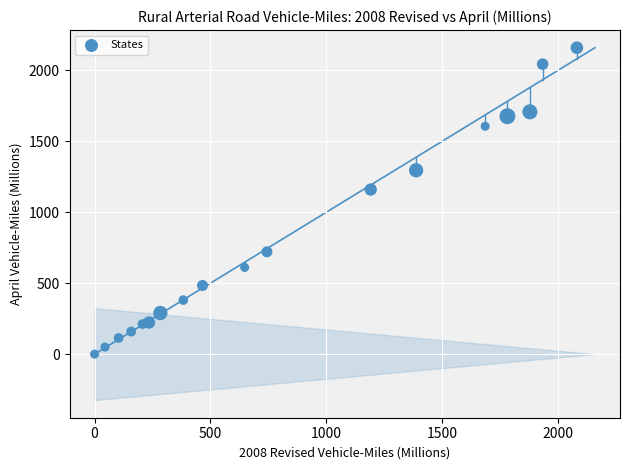

What Y value in the scatter plot is closest to 1080?

1160